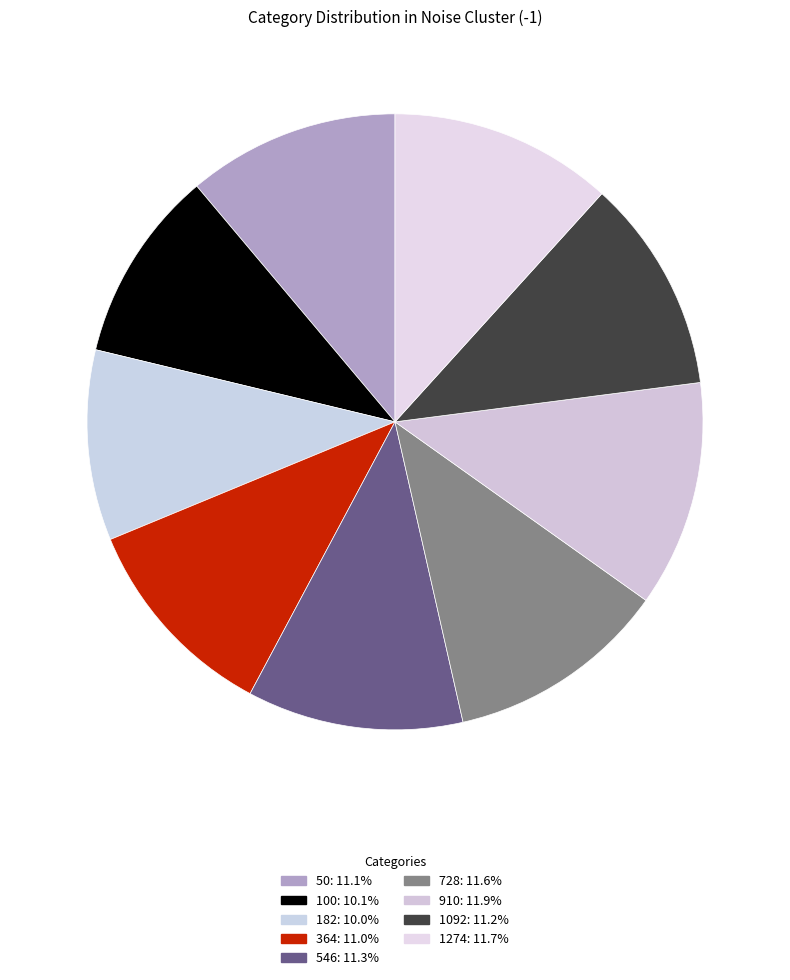

What is the largest slice in the pie chart?

910